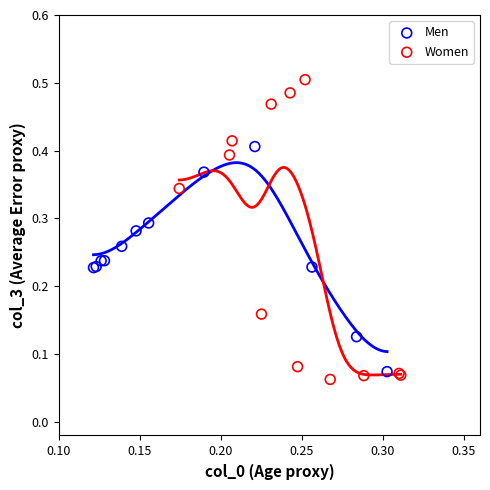

Which series reaches the maximum Y coordinate?

Women